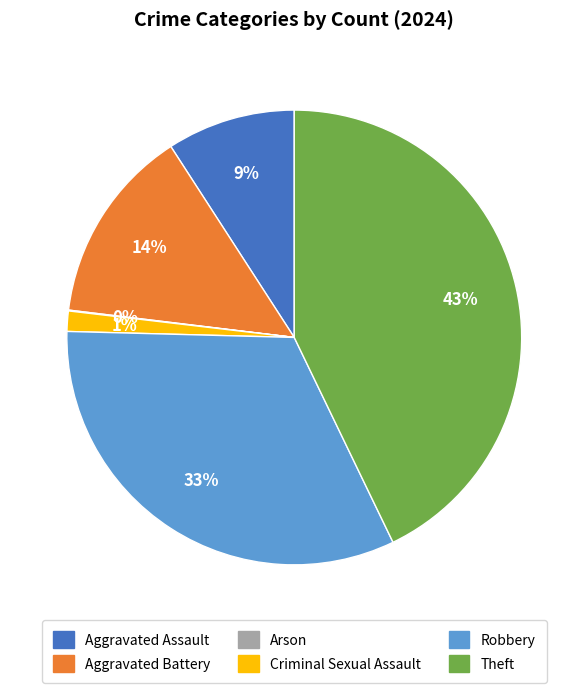

What percentage is the Aggravated Assault slice, to the nearest percent?

9%